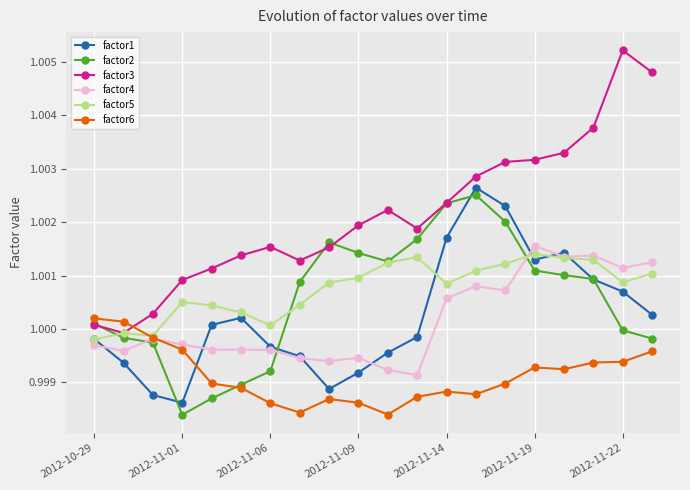

True or false: factor4 and factor3 intersect in this chart.

False